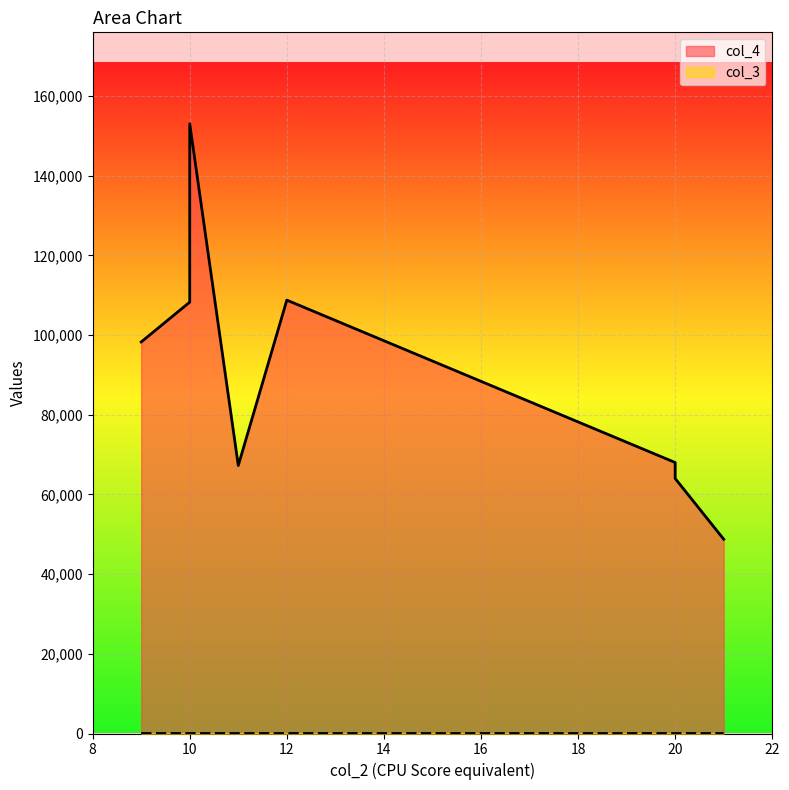

At which category is the sum across all series the highest?

10